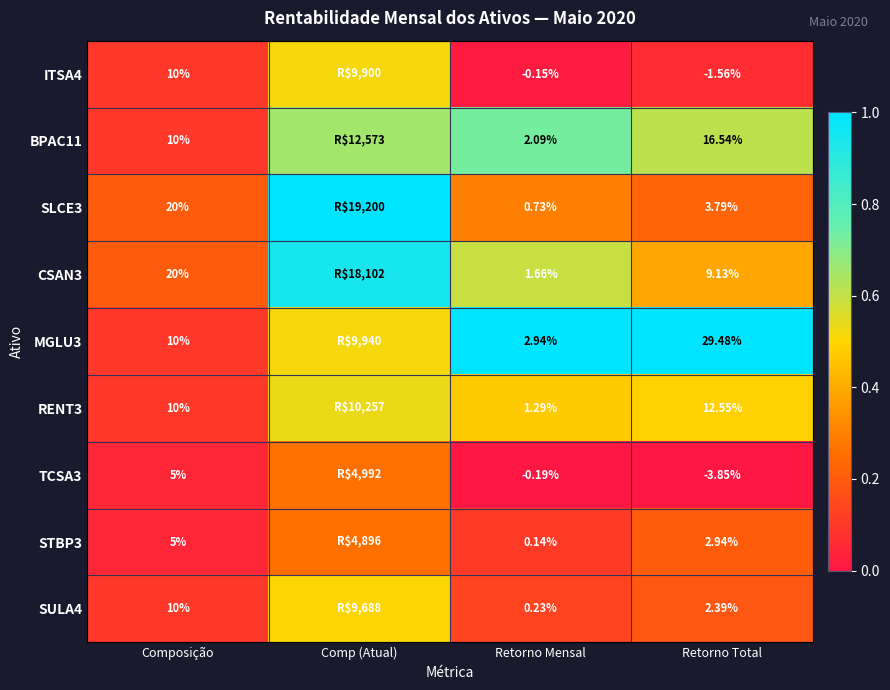

At which category is the sum across all series the highest?

Comp (Atual)